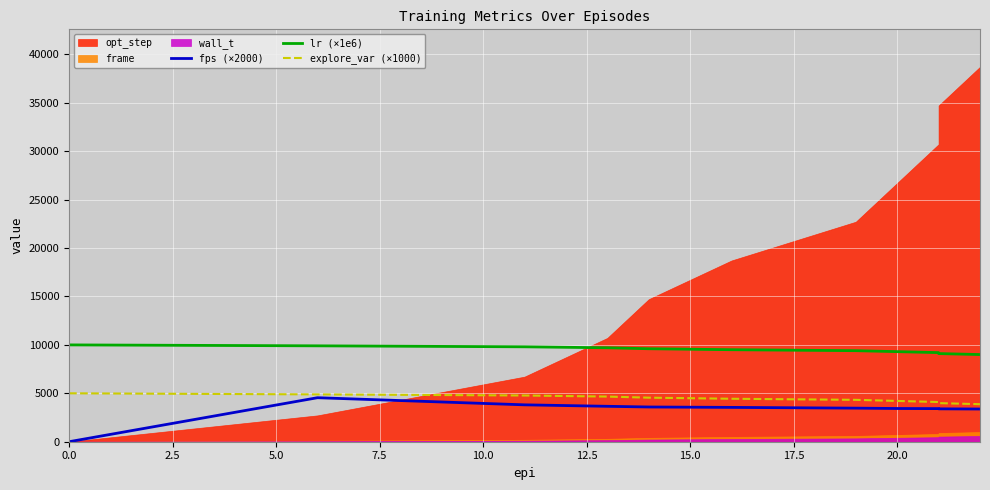

What position from the left is 20.0?

8